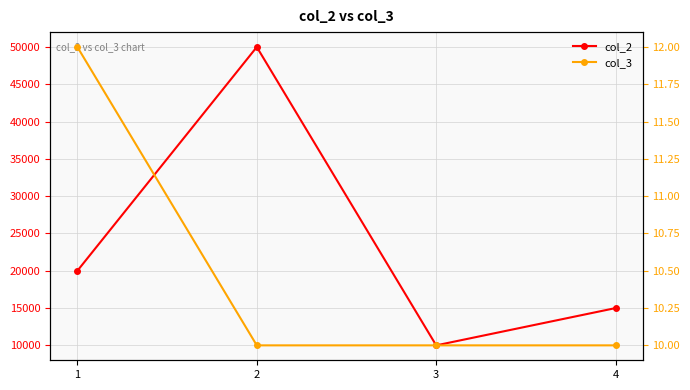

True or false: col_3 has a value of 7 at 1.

False